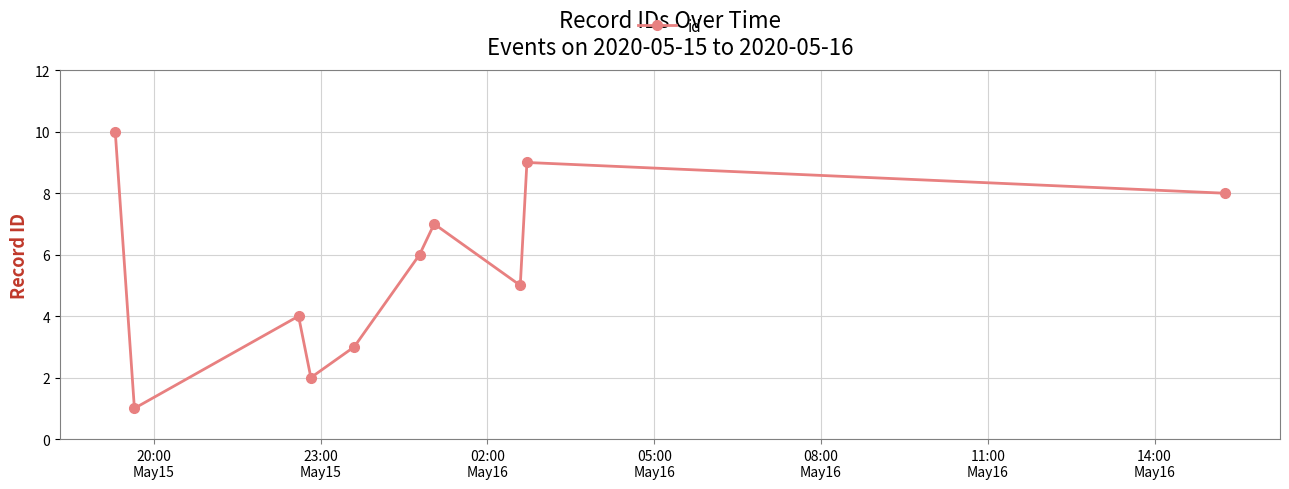

What is the difference between the maximum and minimum values?

9